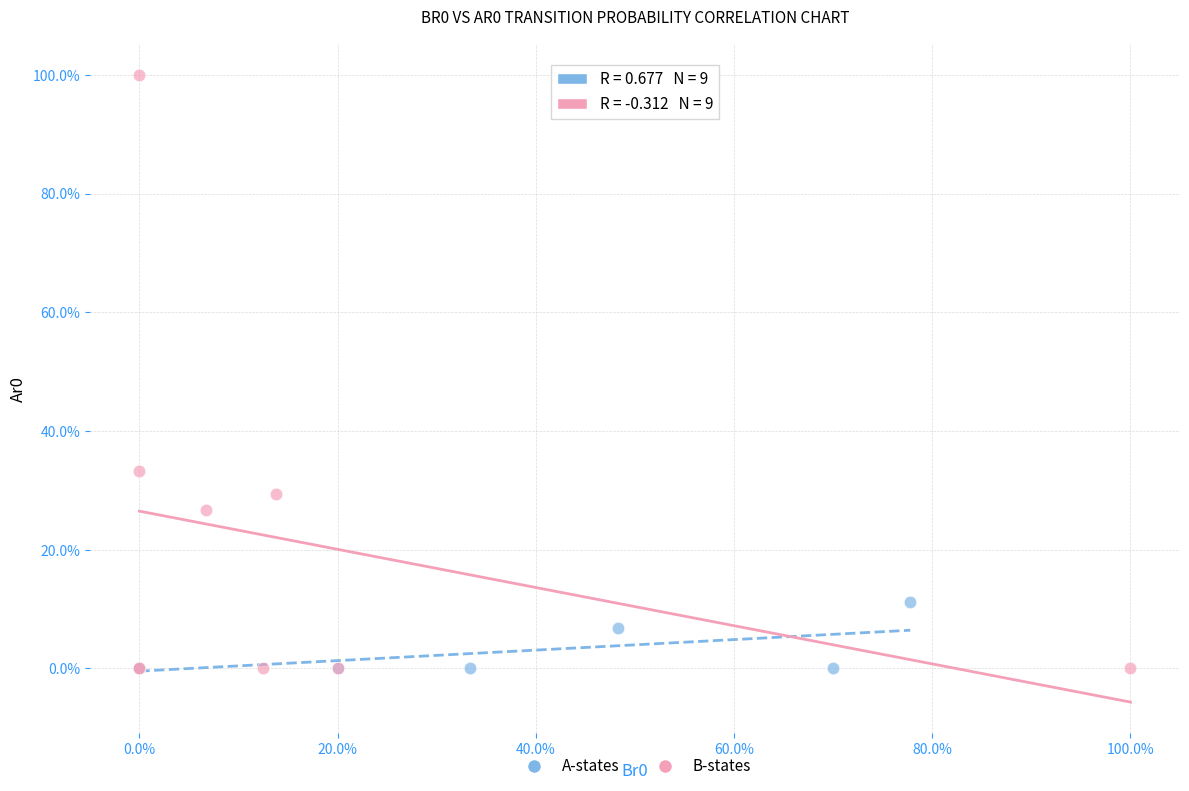

Which series contains the highest Y value?

B-states